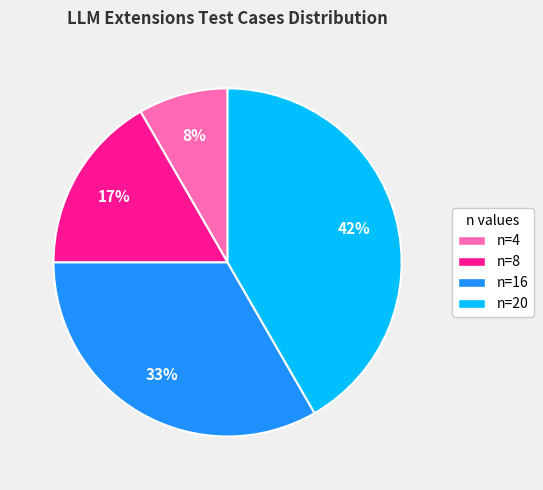

Is n=16 the majority of the pie?

No